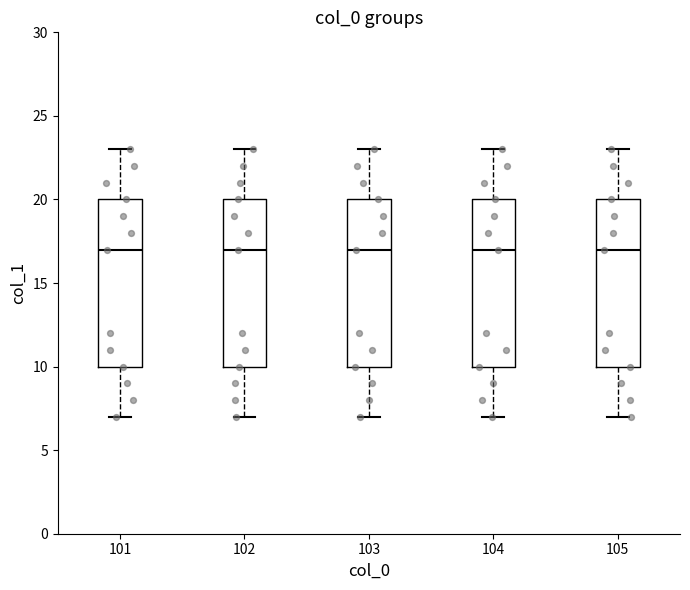

Reading left to right, read every box against the y-axis: the position of its median line, the range the box covers, and the ends of its whiskers. The values are not printed on the chart, so give them approximately, as read against the axis.

101: median 17, box 10 to 20, whiskers 7 to 23
102: median 17, box 10 to 20, whiskers 7 to 23
103: median 17, box 10 to 20, whiskers 7 to 23
104: median 17, box 10 to 20, whiskers 7 to 23
105: median 17, box 10 to 20, whiskers 7 to 23